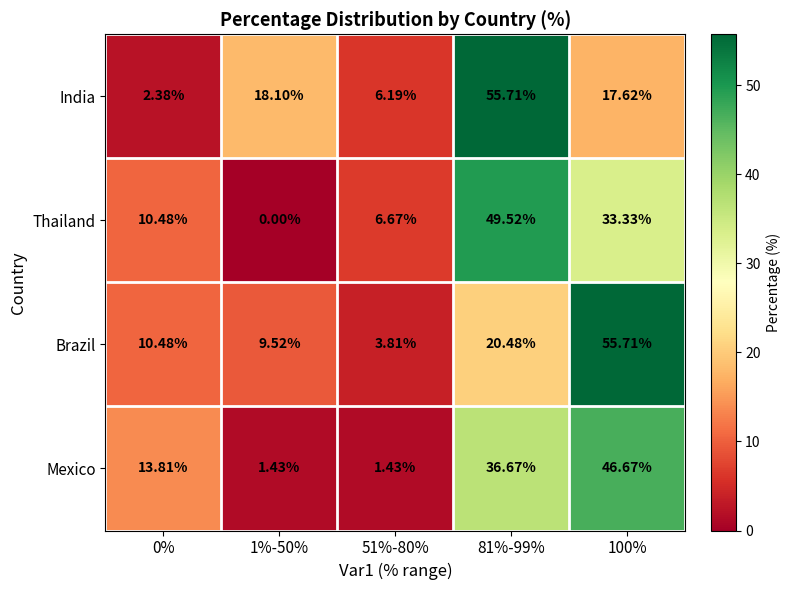

At 81%-99%, list the series in order from smallest to largest.

Brazil, Mexico, Thailand, India